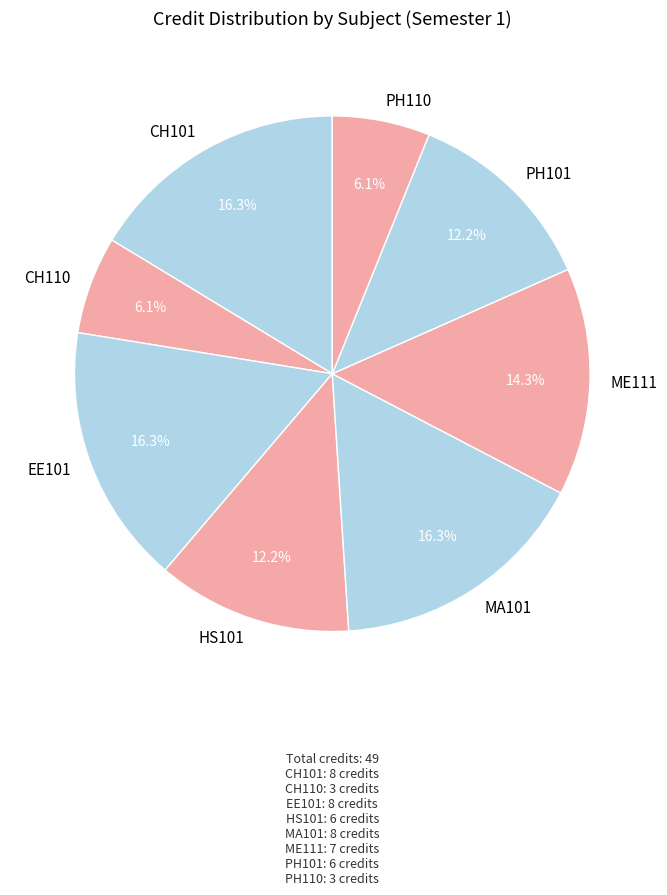

To the nearest percent, what portion does ME111 represent?

14%